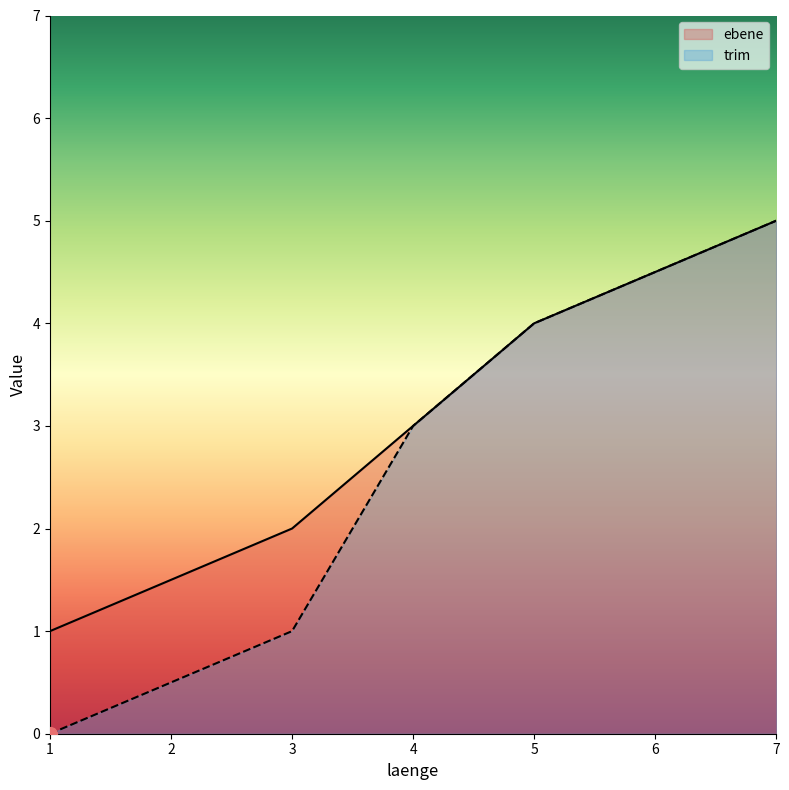

Is the value of trim at 4 greater than the value of ebene at 1?

Yes